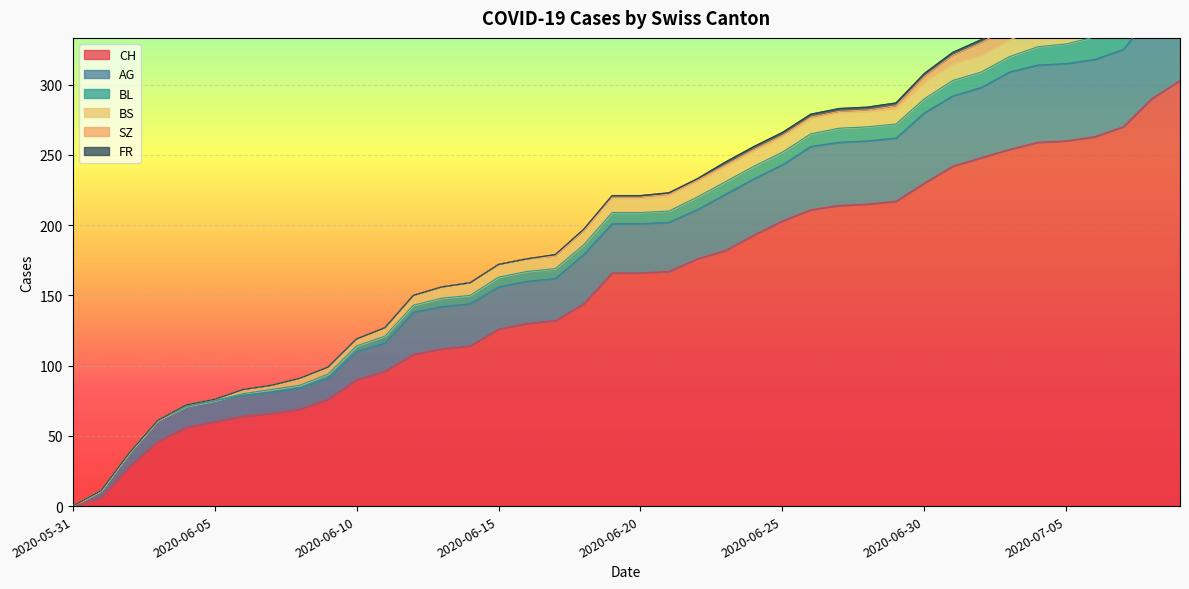

True or false: BL has a value of 14 at 2020-06-19.

False